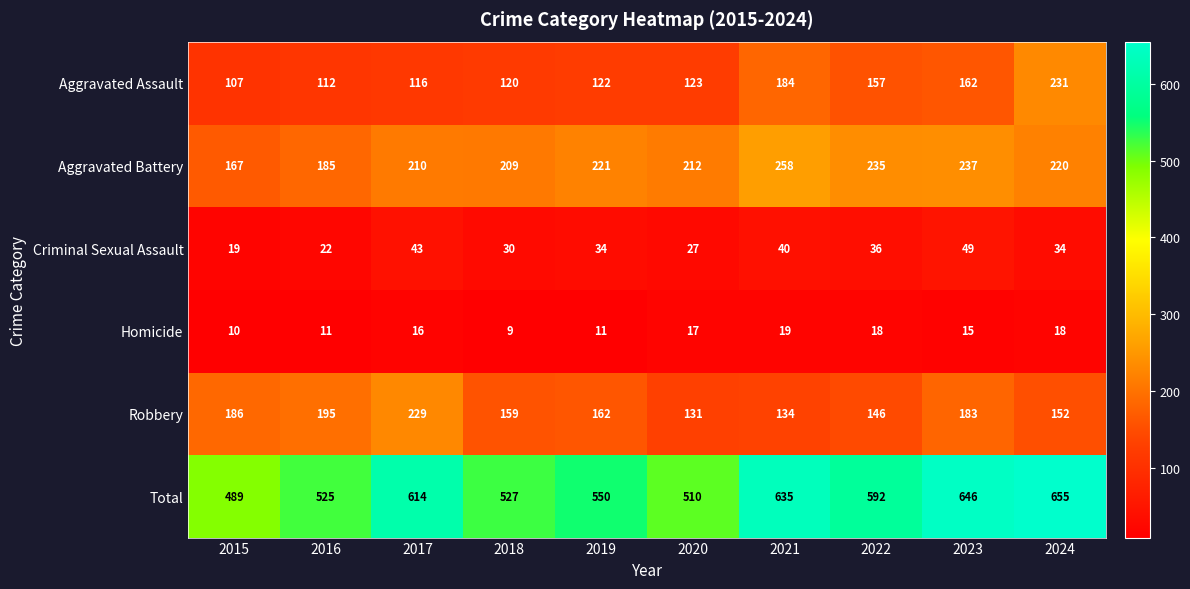

What is the minimum value shown in the chart?

9